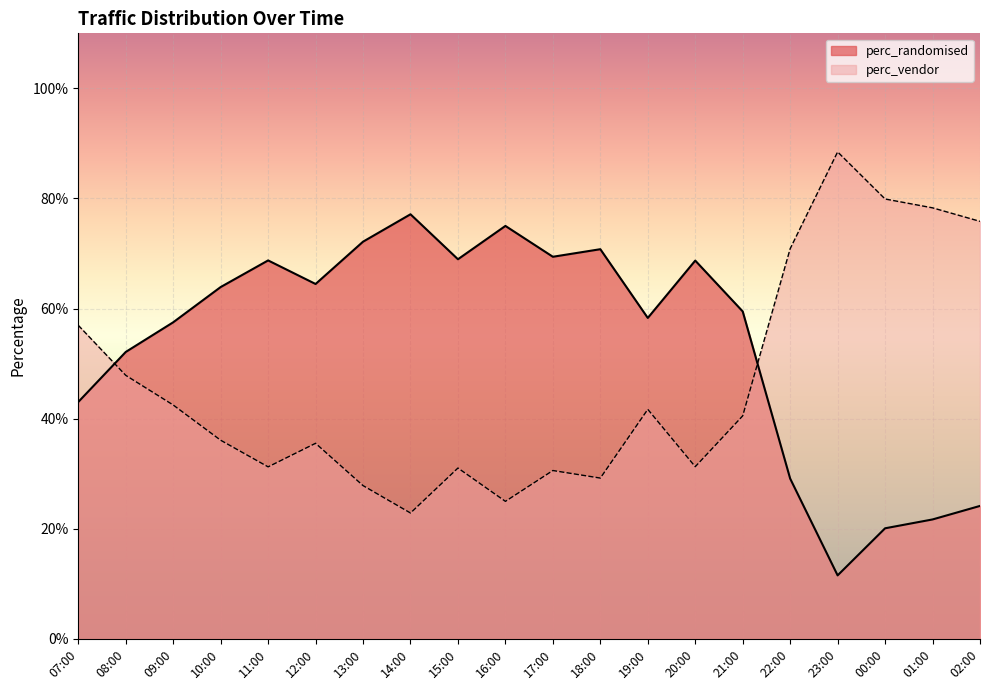

List the series in order of their peak value, lowest first.

perc_randomised, perc_vendor